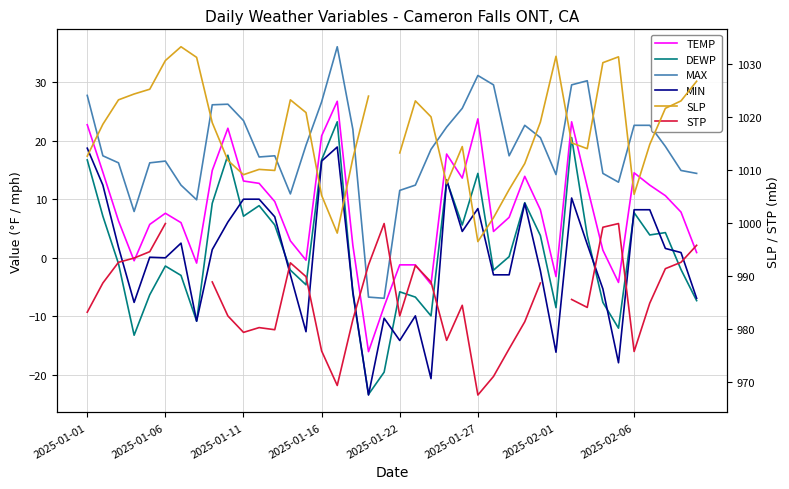

What value does the DEWP series have at 32?

3.8